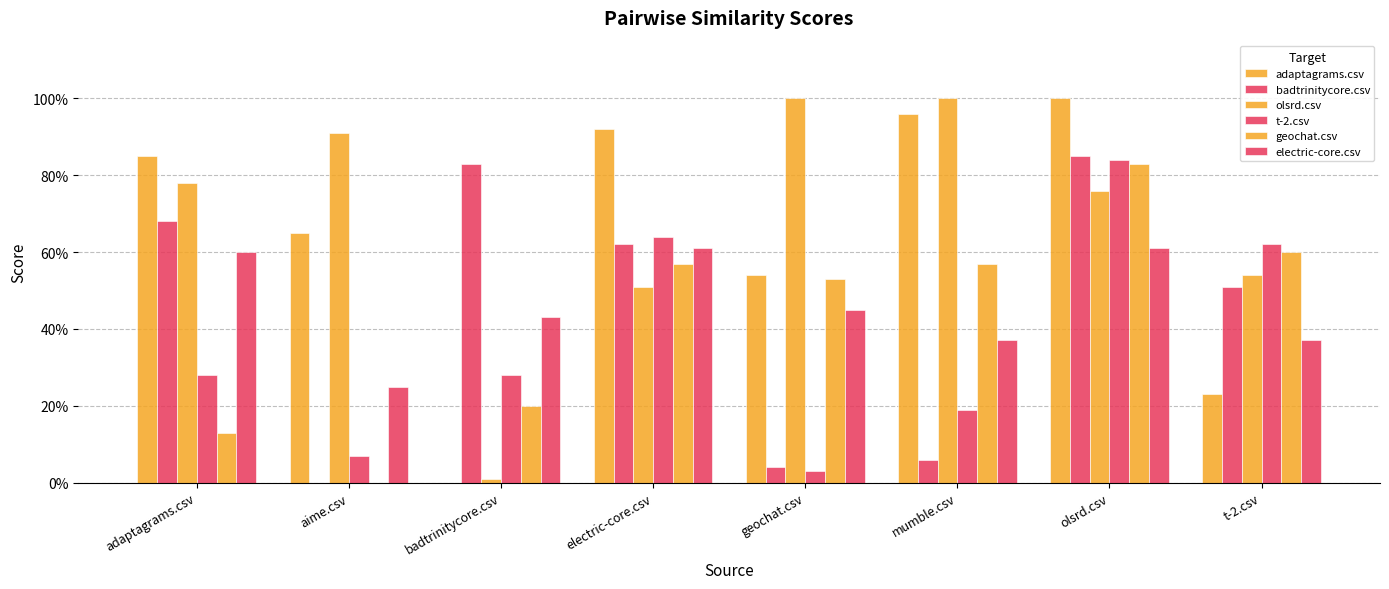

What is the average value of the electric-core.csv series?

0.5